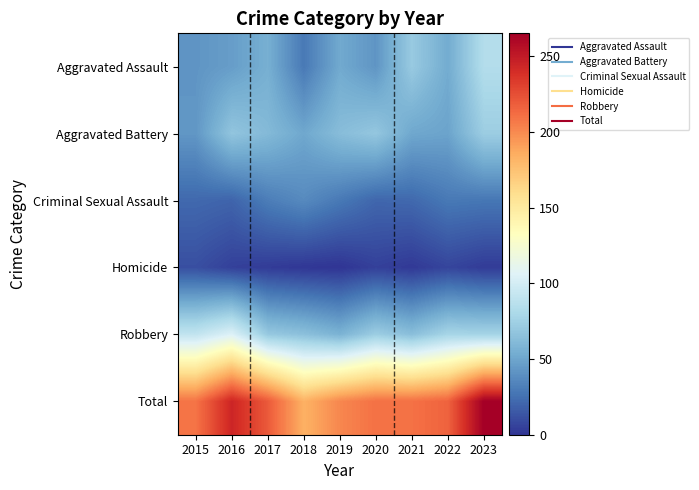

Reading left to right, transcribe all the data shown in this chart.

Aggravated Assault: 2015=42	2016=46	2017=55	2018=29	2019=52	2020=42	2021=71	2022=53	2023=84
Aggravated Battery: 2015=43	2016=68	2017=61	2018=51	2019=63	2020=69	2021=51	2022=49	2023=73
Criminal Sexual Assault: 2015=22	2016=20	2017=31	2018=37	2019=29	2020=21	2021=22	2022=29	2023=28
Homicide: 2015=11	2016=5	2017=3	2018=1	2019=0	2020=5	2021=2	2022=7	2023=3
Robbery: 2015=91	2016=105	2017=70	2018=65	2019=57	2020=73	2021=64	2022=78	2023=77
Total: 2015=209	2016=244	2017=220	2018=183	2019=201	2020=210	2021=210	2022=216	2023=265